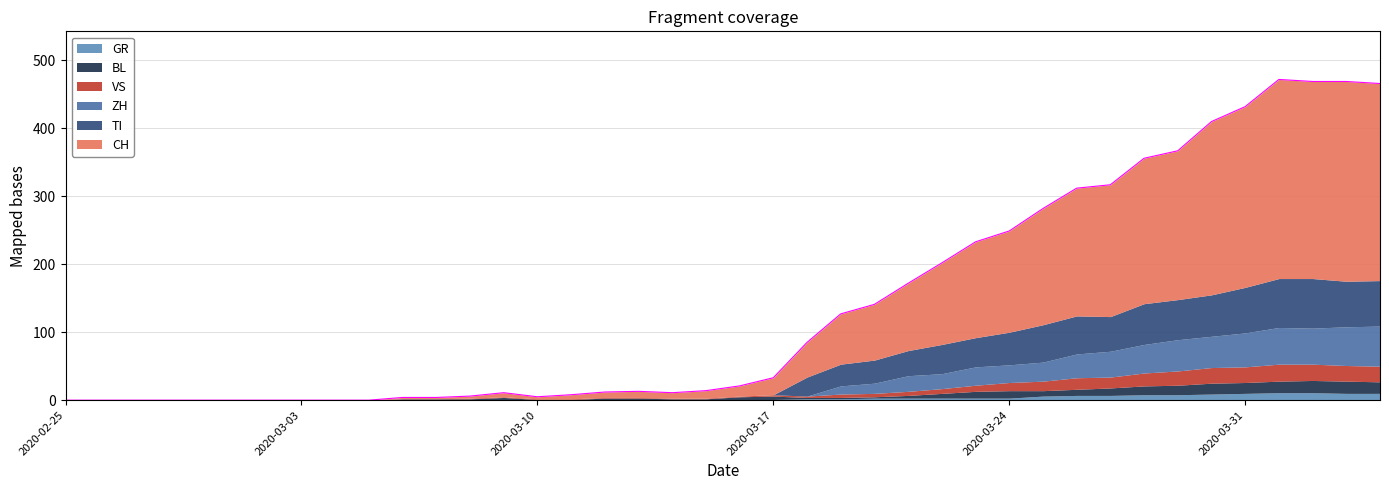

How many data points in TI are above 0?

18